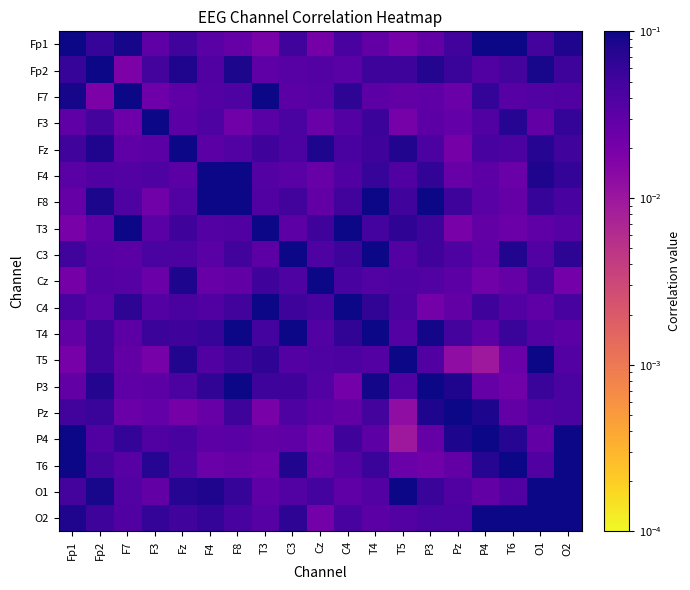

Which series has the largest range (max minus min)?

T5